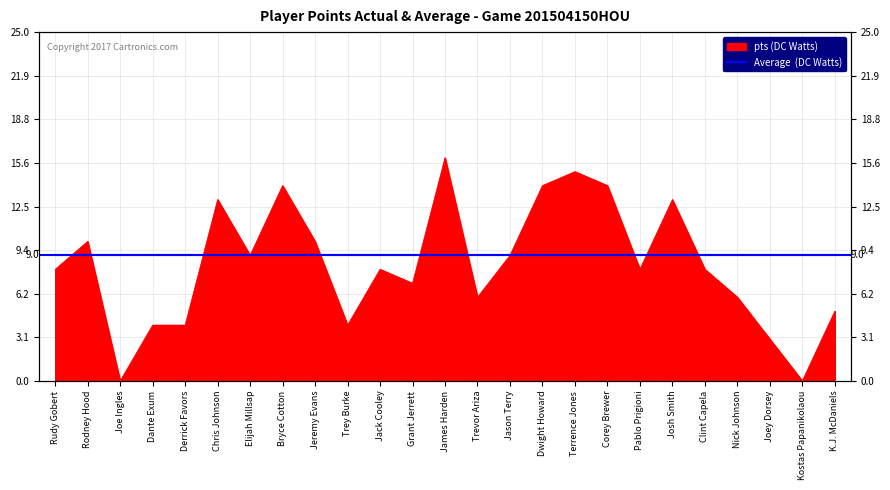

Reading right to left, what are all the values shown in this chart?

K.J. McDaniels=5	Kostas Papanikolaou=0	Joey Dorsey=3	Nick Johnson=6	Clint Capela=8	Josh Smith=13	Pablo Prigioni=8	Corey Brewer=14	Terrence Jones=15	Dwight Howard=14	Jason Terry=9	Trevor Ariza=6	James Harden=16	Grant Jerrett=7	Jack Cooley=8	Trey Burke=4	Jeremy Evans=10	Bryce Cotton=14	Elijah Millsap=9	Chris Johnson=13	Derrick Favors=4	Dante Exum=4	Joe Ingles=0	Rodney Hood=10	Rudy Gobert=8